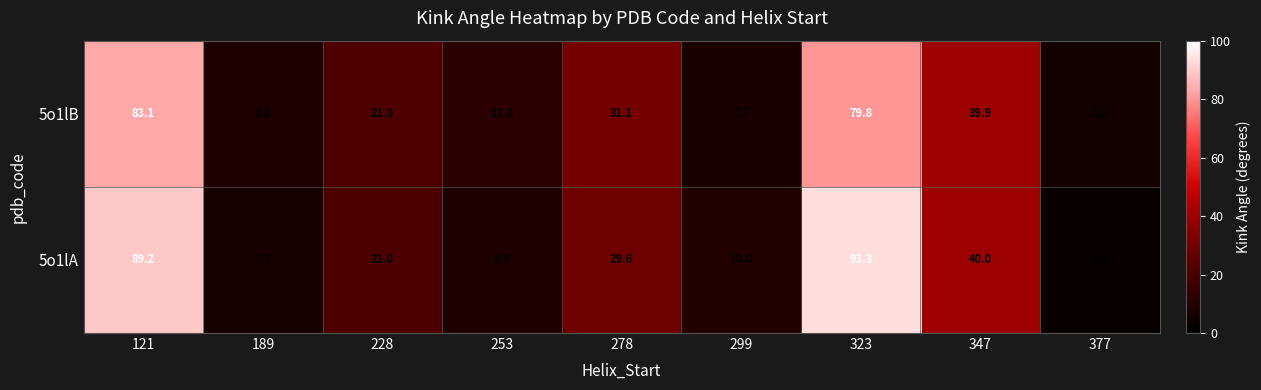

List the series in order of their peak value, highest first.

5o1lA, 5o1lB